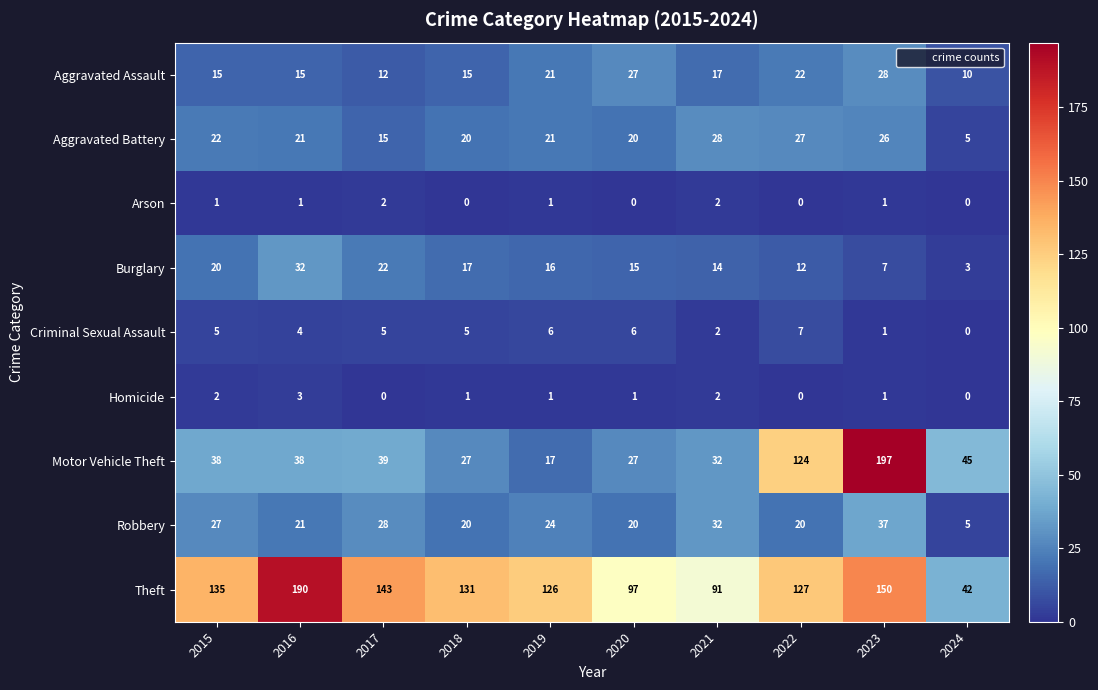

At which label is Robbery closest to 21?

2016